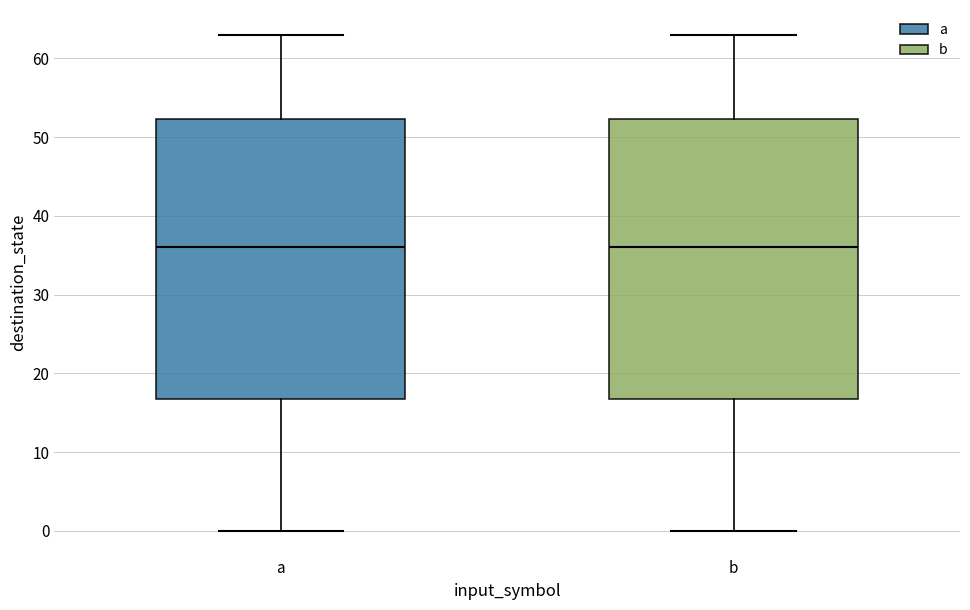

Reading left to right, transcribe this box plot: for each box, give where its median line is, the range the box spans, and where its two whiskers end, as read against the y-axis. The values are not printed on the chart, so give them approximately, as read against the axis.

a: median 36, box 17 to 52, whiskers 0 to 63
b: median 36, box 17 to 52, whiskers 0 to 63